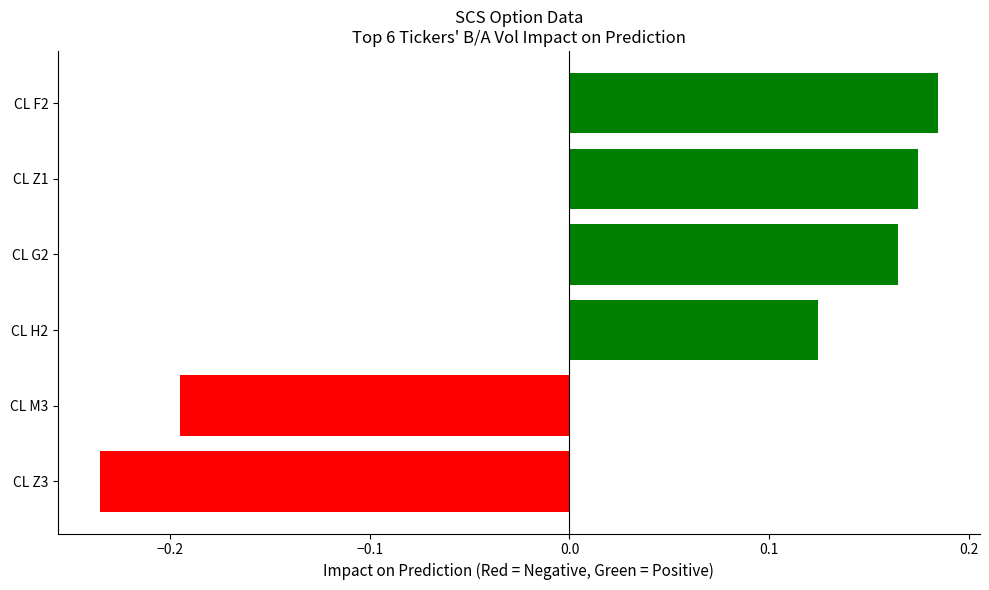

Rank the categories by value from highest to lowest.

CL F2, CL Z1, CL G2, CL H2, CL M3, CL Z3